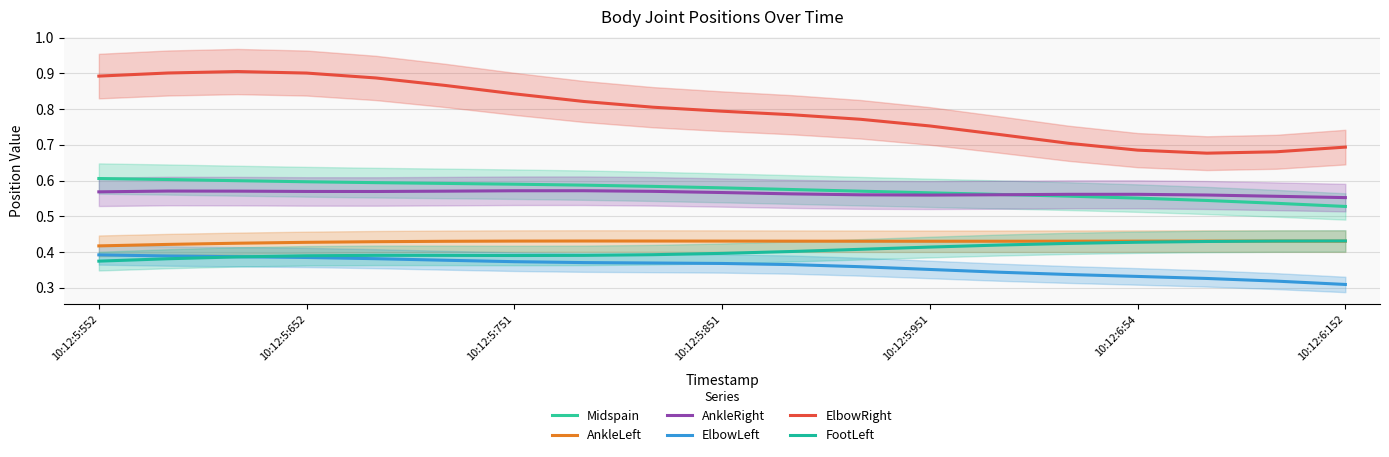

Rank the series by their maximum value, from highest to lowest.

ElbowRight, Midspain, AnkleRight, FootLeft, AnkleLeft, ElbowLeft